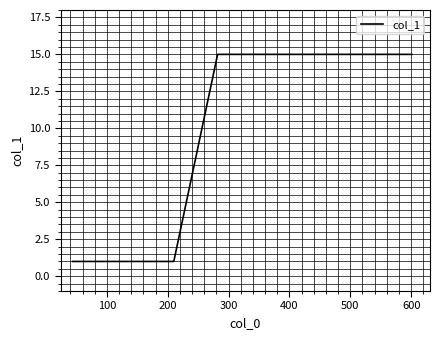

Reading right to left, list all the values displayed in this chart.

15	15	15	1	1	1	1